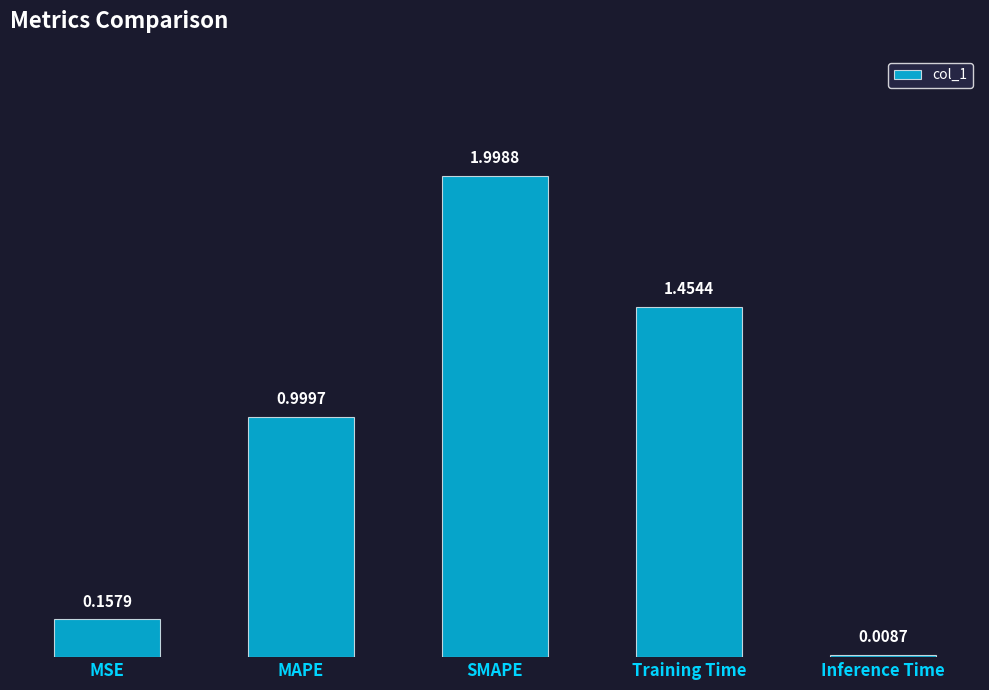

What is the label of the 5th bar from the right?

MSE